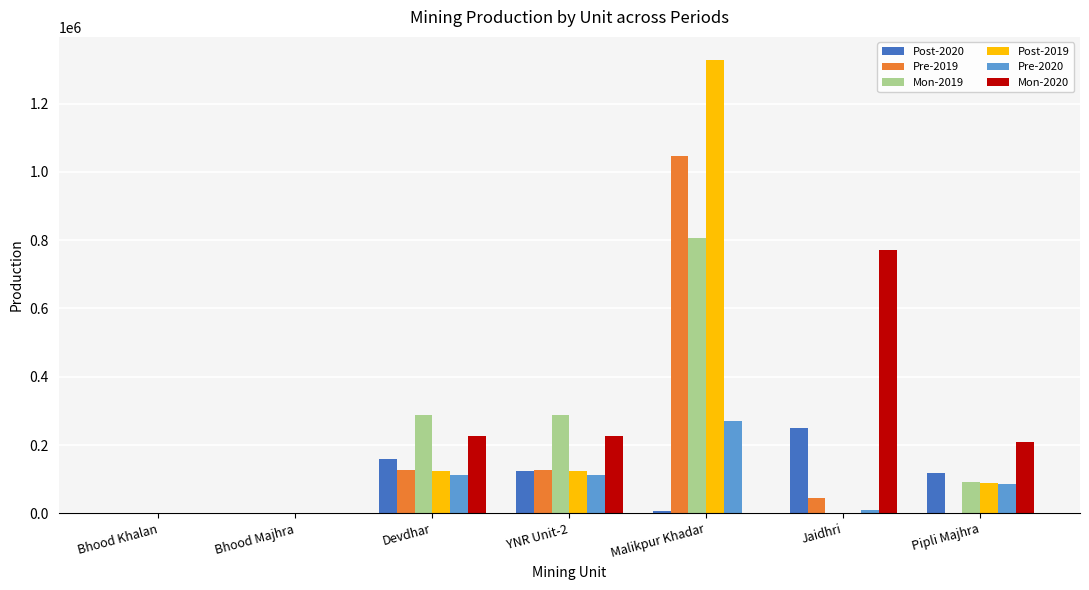

The value of Post-2020 at Jaidhri is 250490. True or false?

True